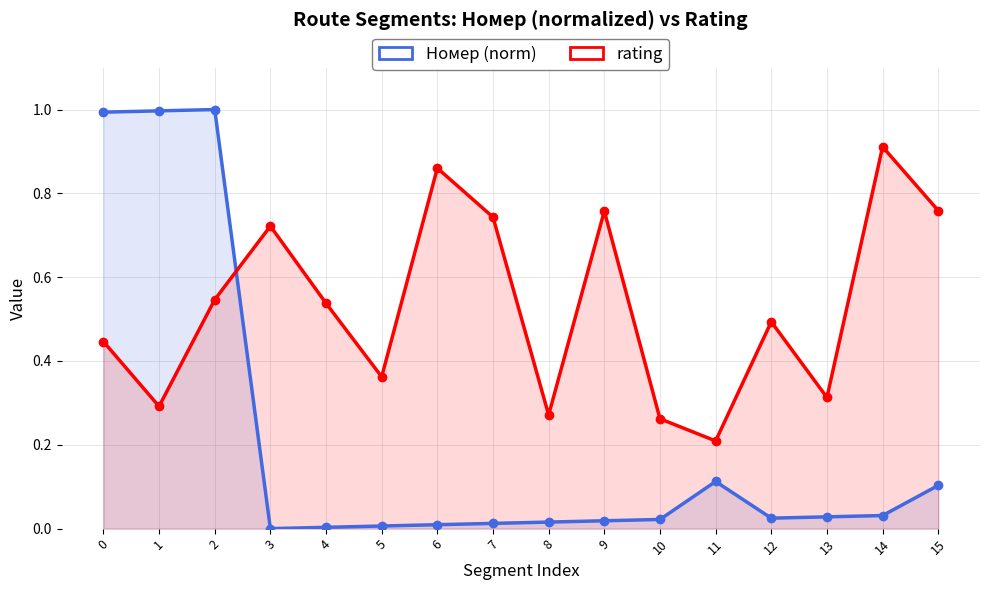

What is the sum of all rating values?

8.5